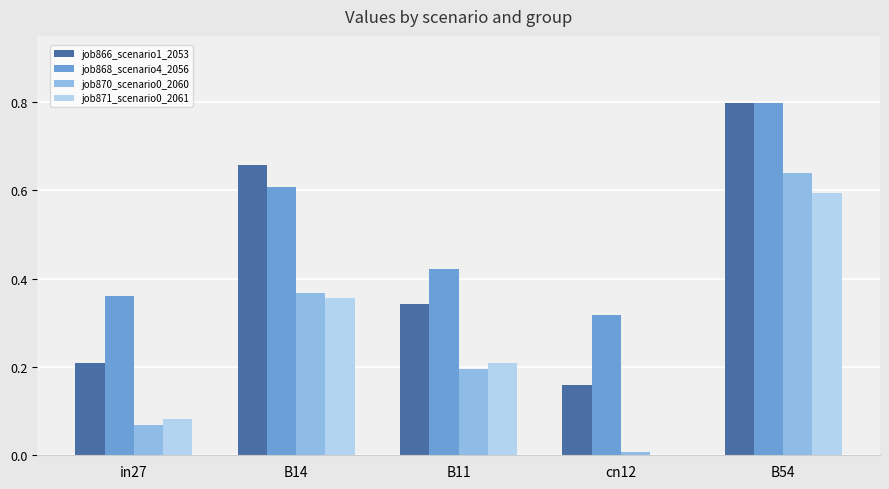

What is the greatest value displayed?

0.8